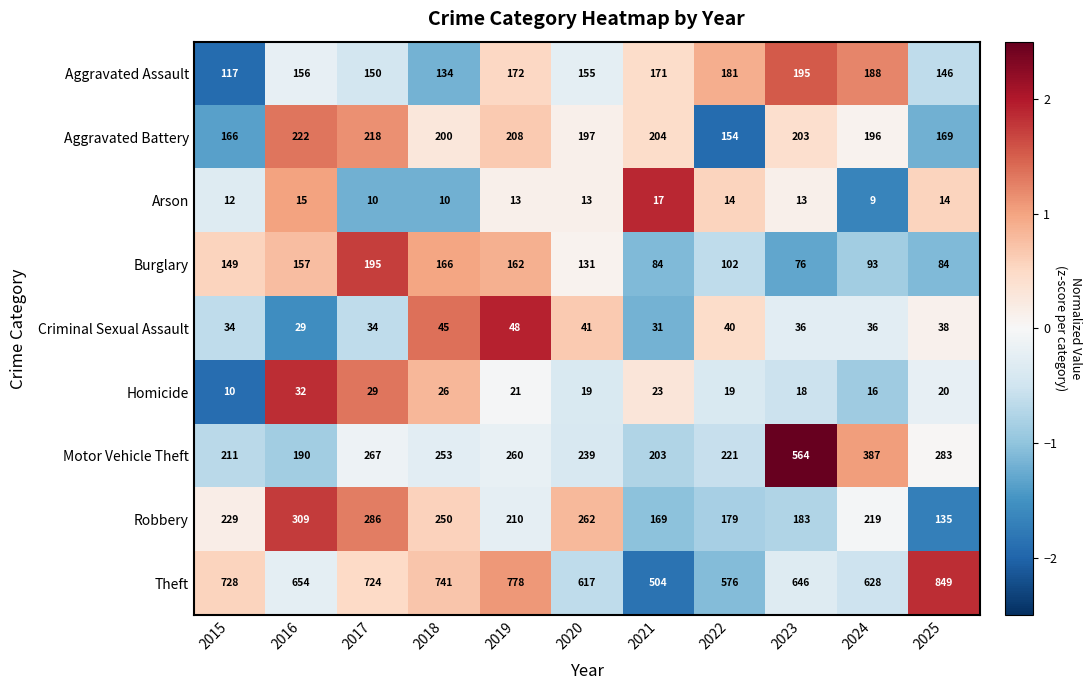

At which category is the sum across all series the highest?

2023